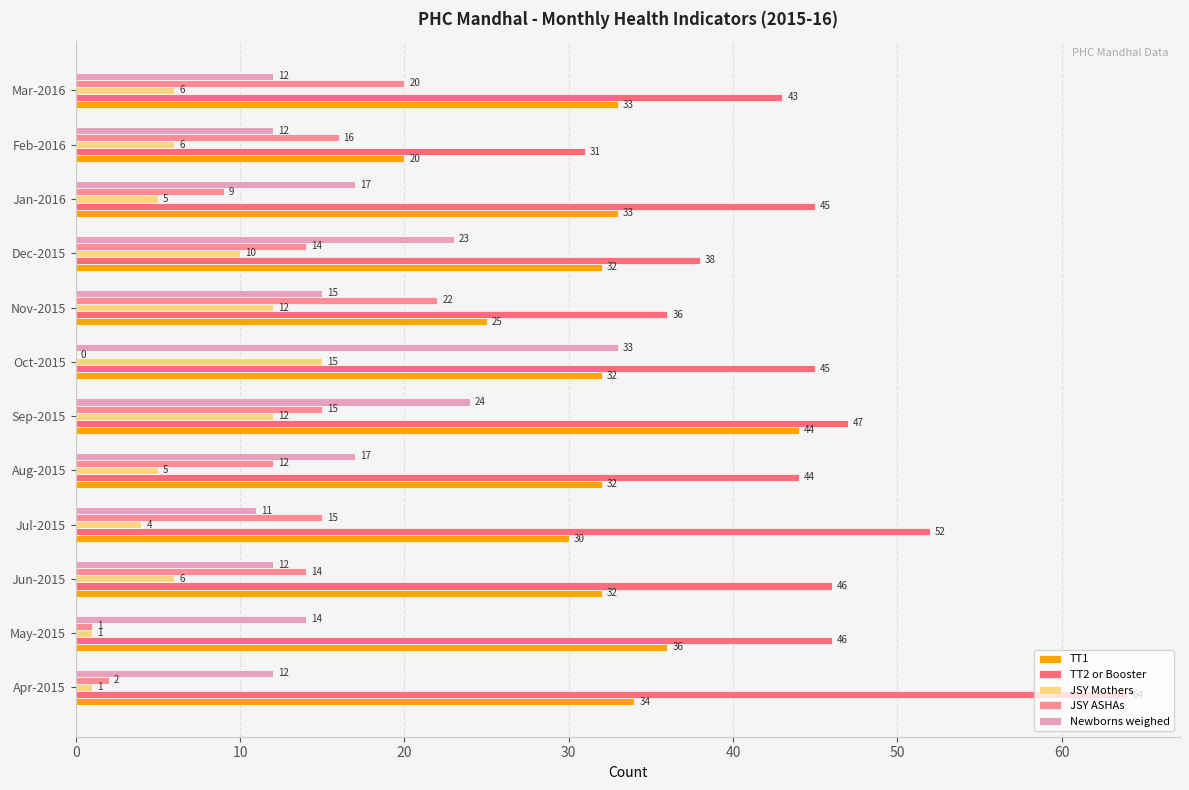

Is it true that JSY ASHAs equals 9 at Jan-2016?

True